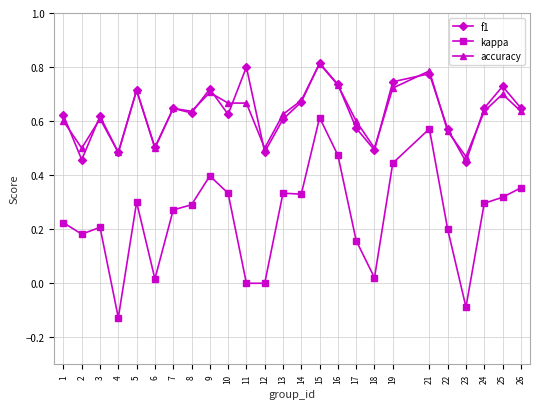

The value of kappa at 9 is 0.5. True or false?

False